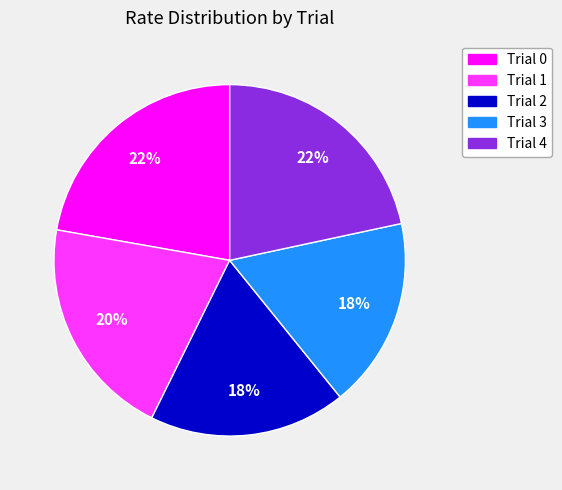

Combined, do Trial 0 and Trial 4 account for over 50%?

No